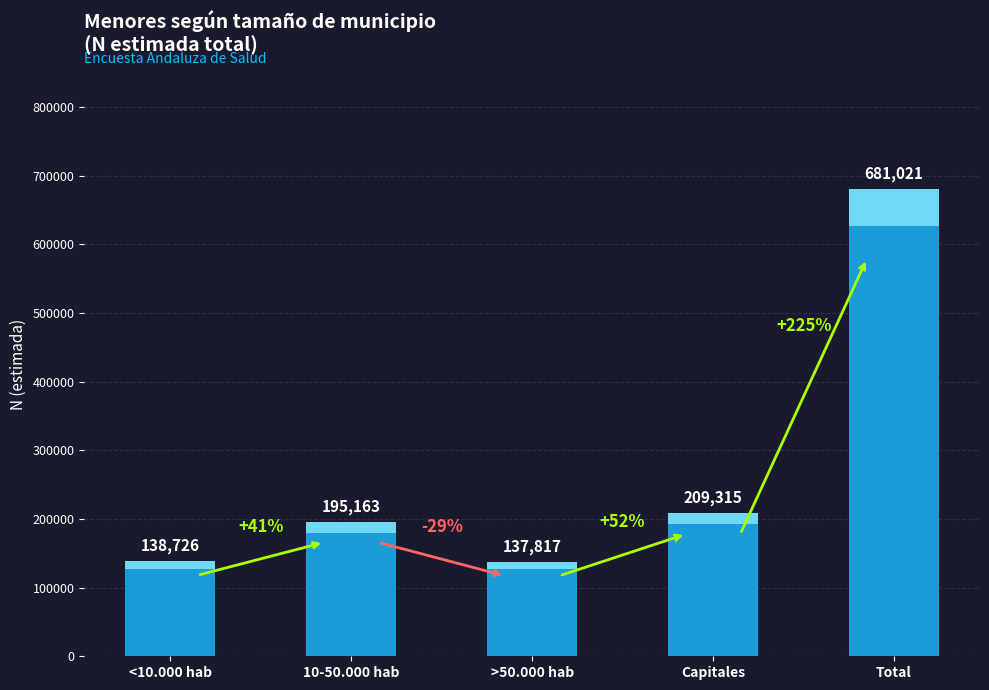

What is the smallest value displayed?

126791.6